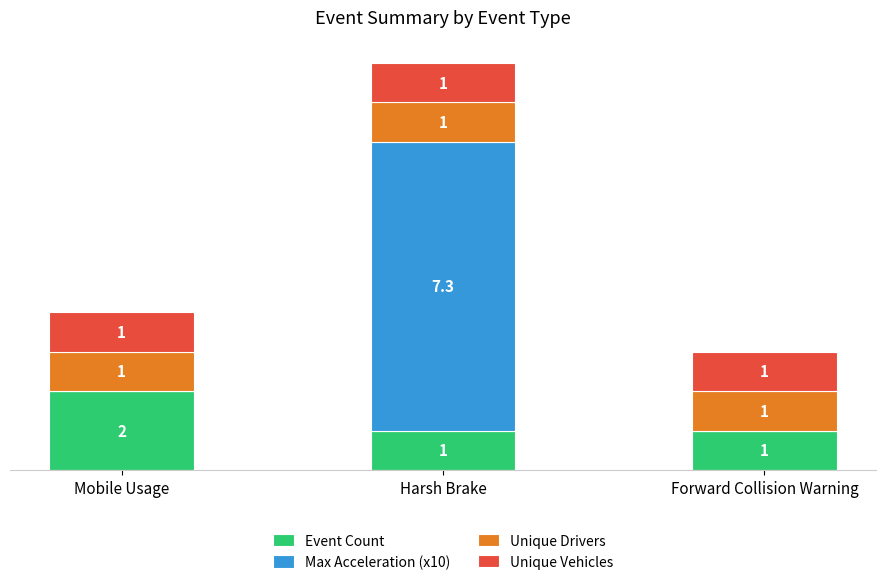

At which category is the sum across all series the highest?

Harsh Brake